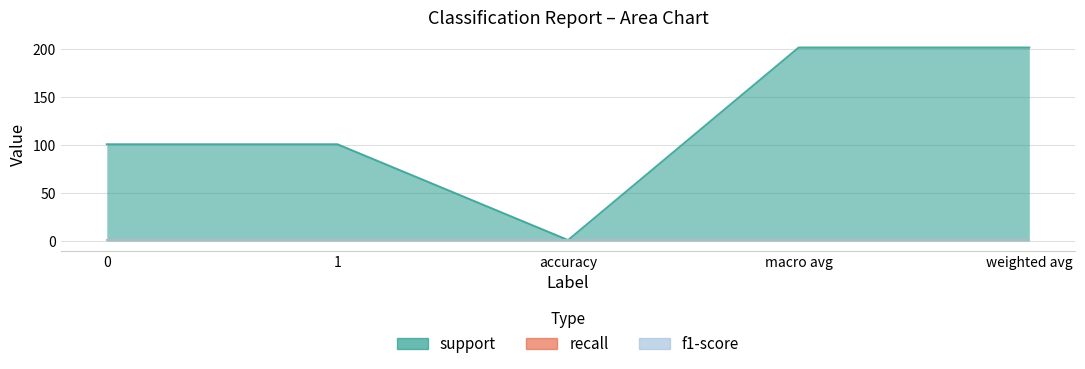

Which series has the widest spread of values?

support